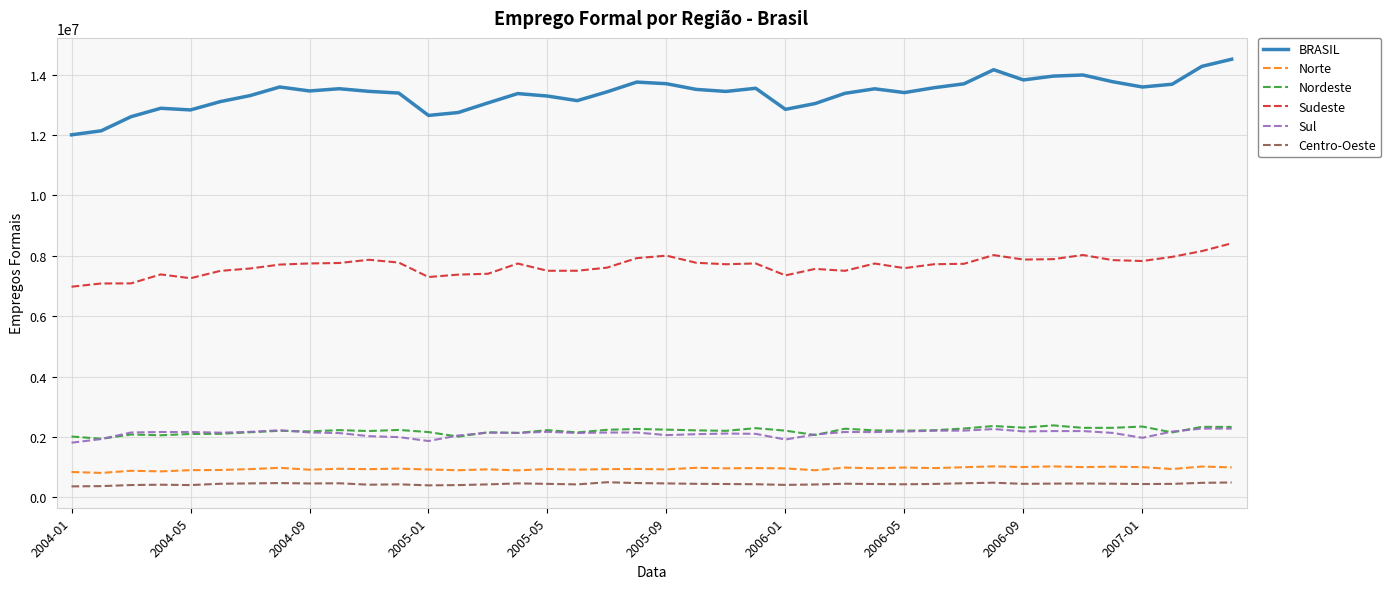

Which series has the largest total across all categories?

BRASIL